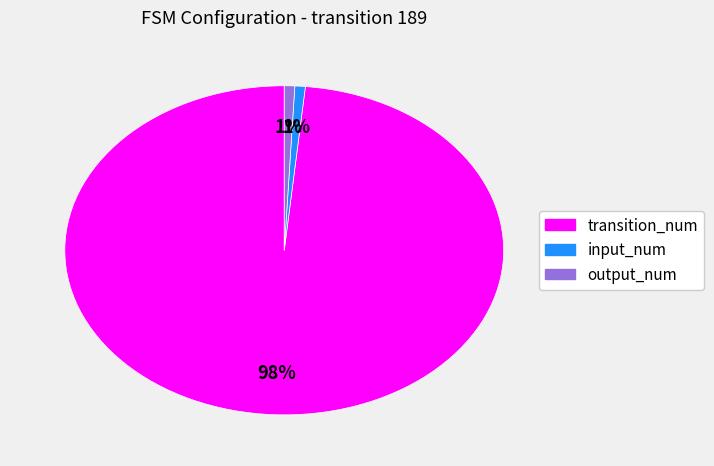

Does transition_num account for over 50% of the chart?

Yes